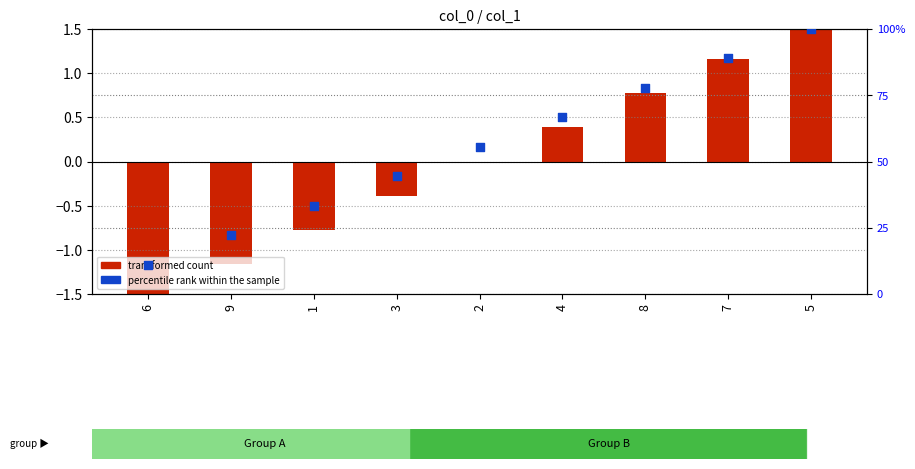

Which series has the widest spread of Y values?

percentile rank within the sample